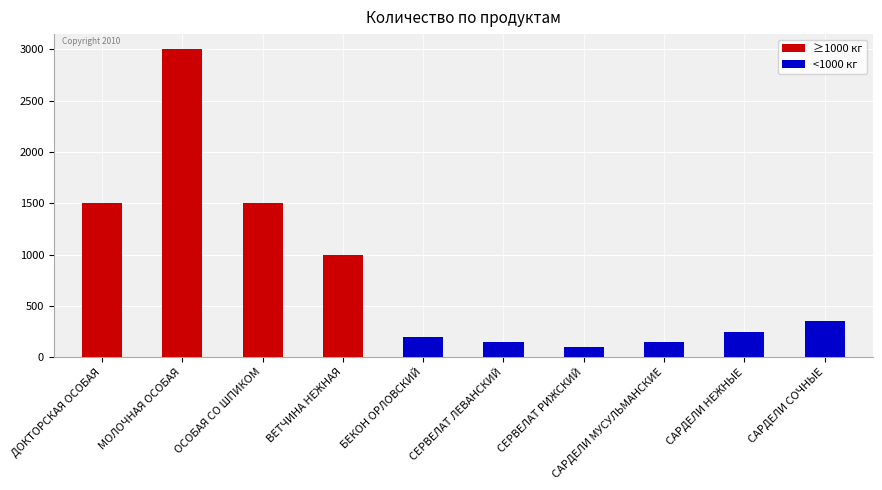

What is the difference between the maximum and minimum values?

2900